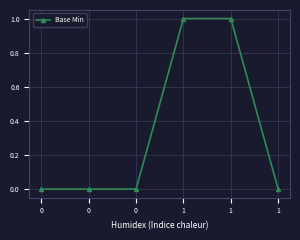

What is the difference between the maximum and minimum values?

1